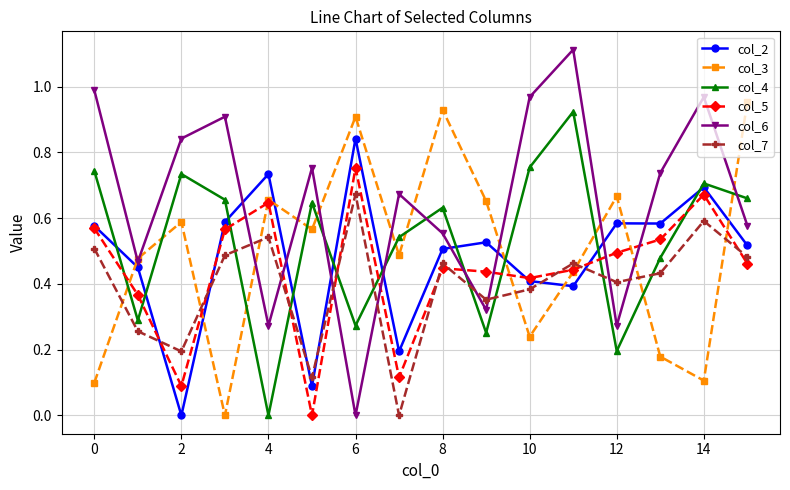

True or false: col_2 has more than 2 interior local peaks.

True